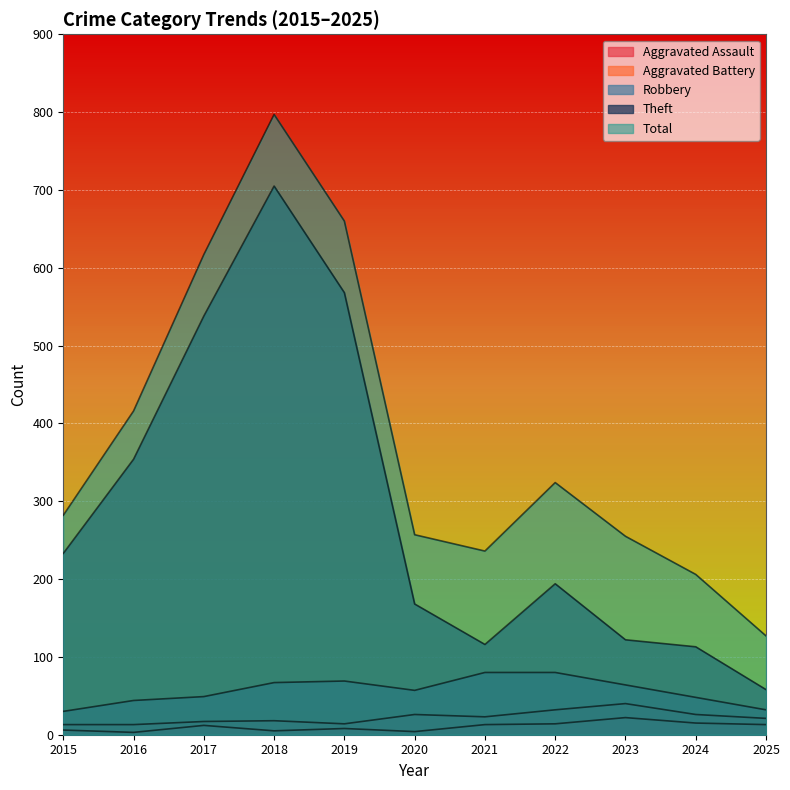

List the labels in order of Total value, largest first.

2018, 2019, 2017, 2016, 2022, 2015, 2020, 2023, 2021, 2024, 2025